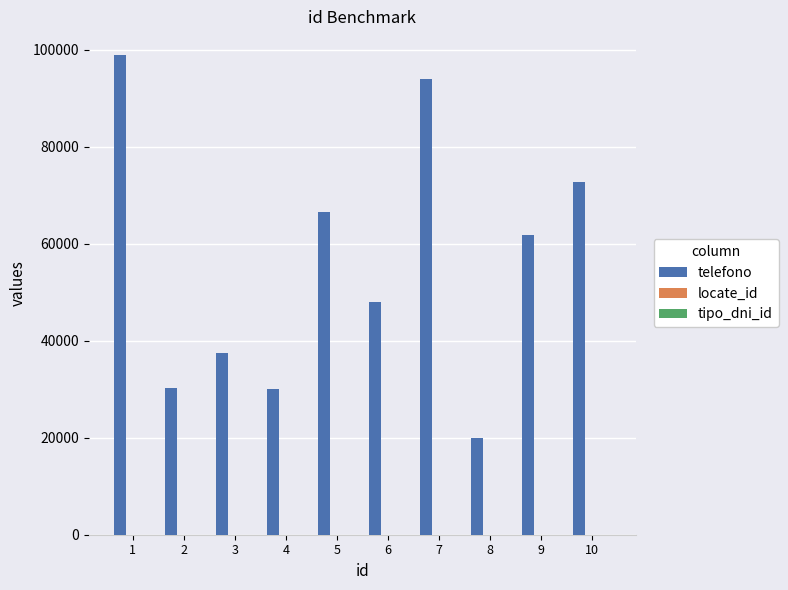

Between 3 and 10, which series saw the biggest shift?

telefono